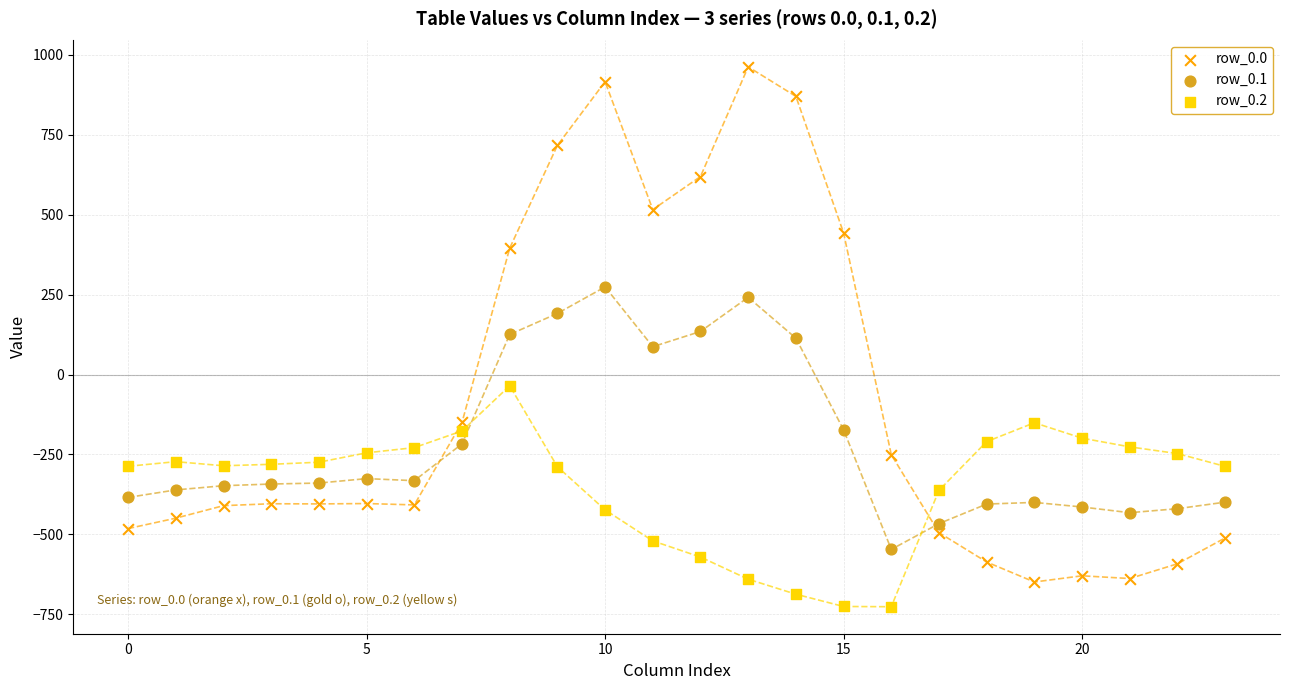

Which series has the largest Y range (max minus min)?

row_0.0